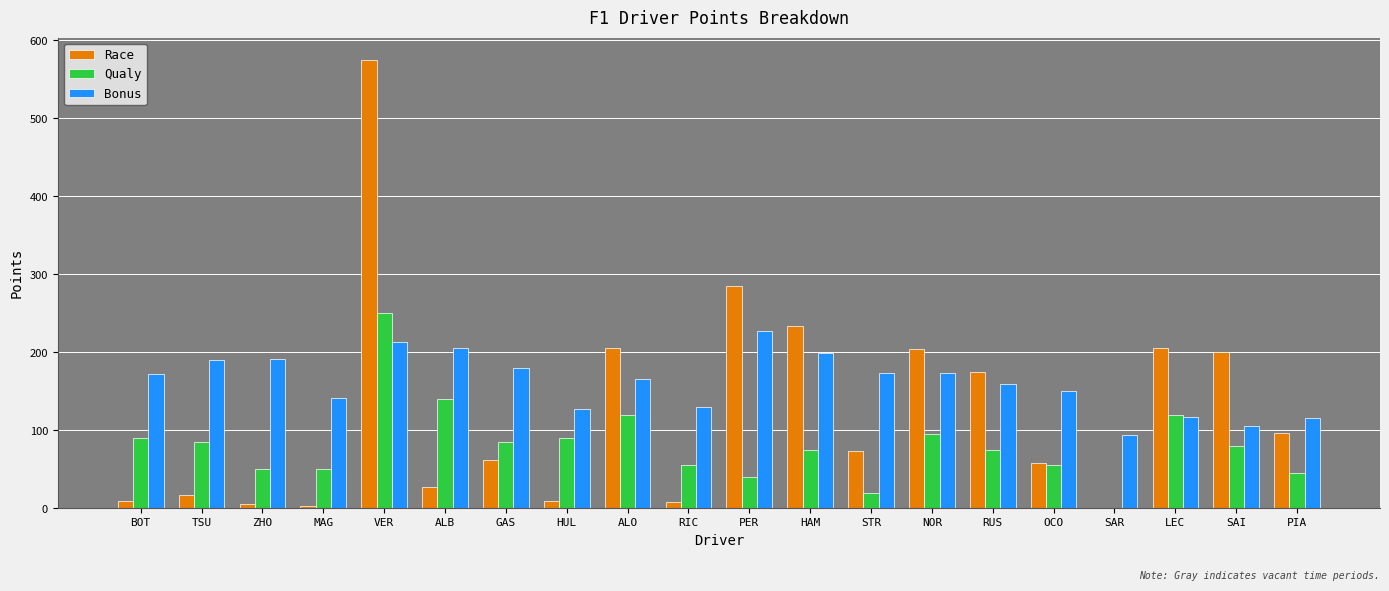

Which series has the widest spread of values?

Race